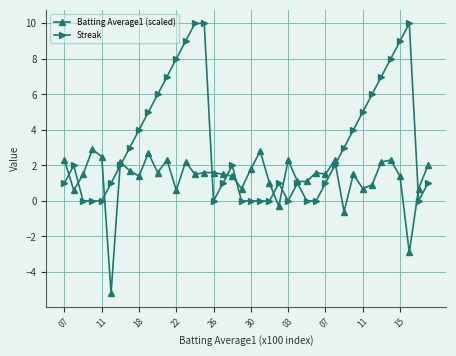

What is the average value of the Batting Average1 (scaled) series?

1.3